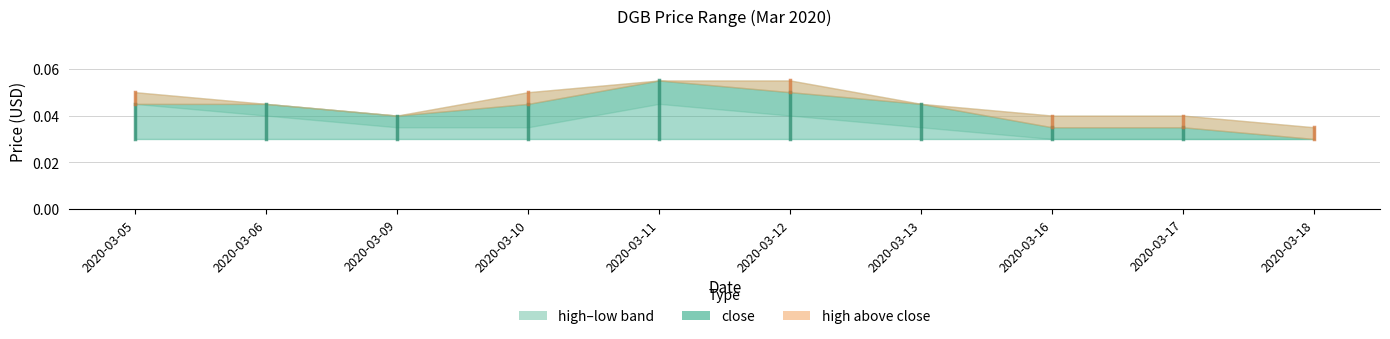

How many series are shown in this chart?

3